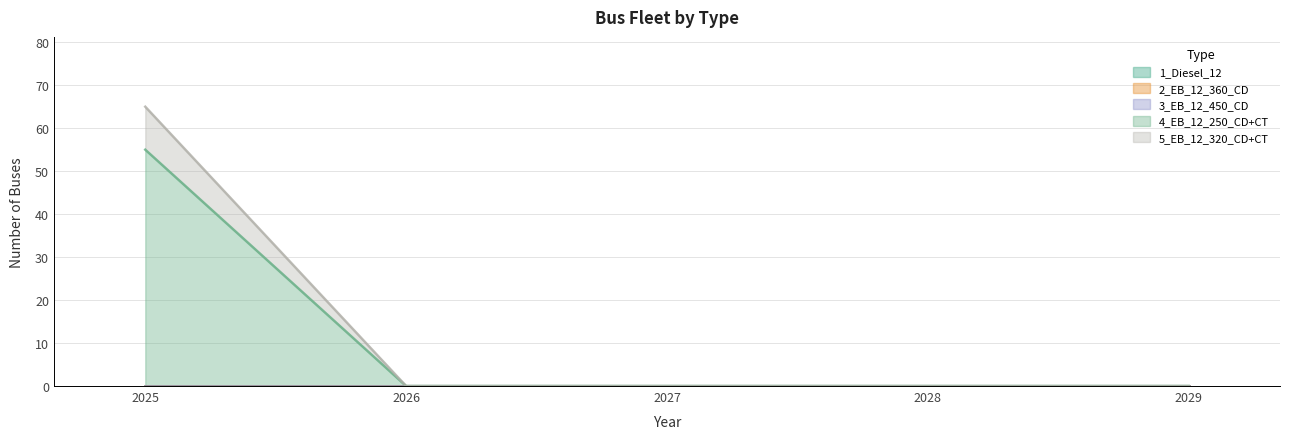

Reading left to right, transcribe all the data shown in this chart.

1_Diesel_12: 0	0	0	0	0
2_EB_12_360_CD: 0	0	0	0	0
3_EB_12_450_CD: 0	0	0	0	0
4_EB_12_250_CD+CT: 55	0	0	0	0
5_EB_12_320_CD+CT: 10	0	0	0	0